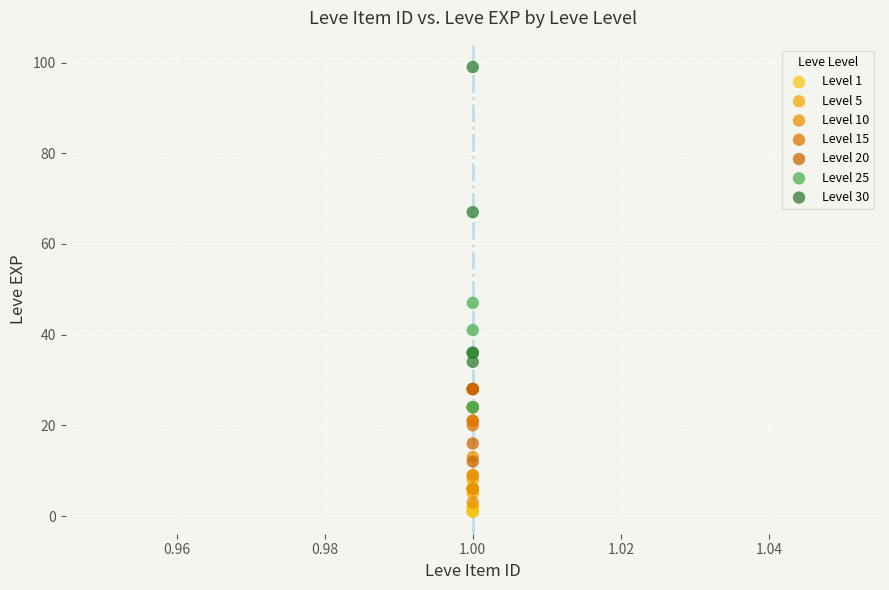

Which series contains the highest Y value?

Level 30